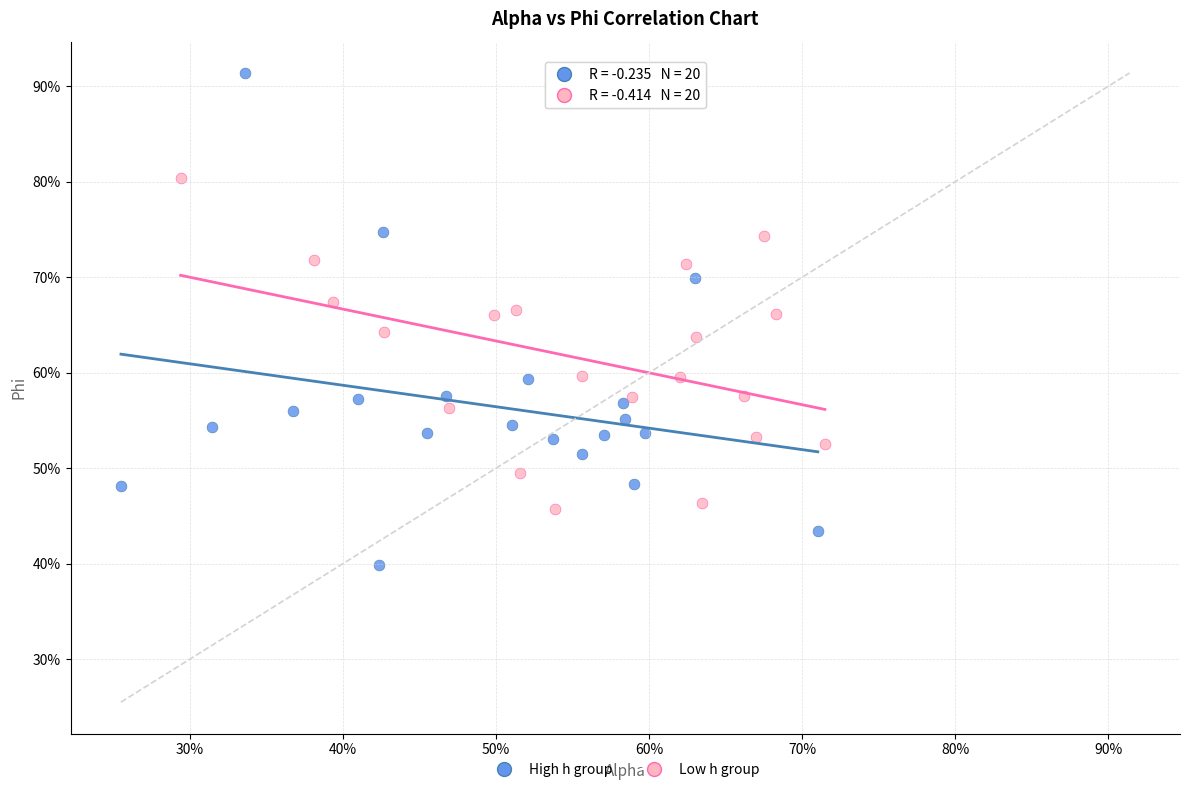

Which series contains the lowest Y value?

High h group